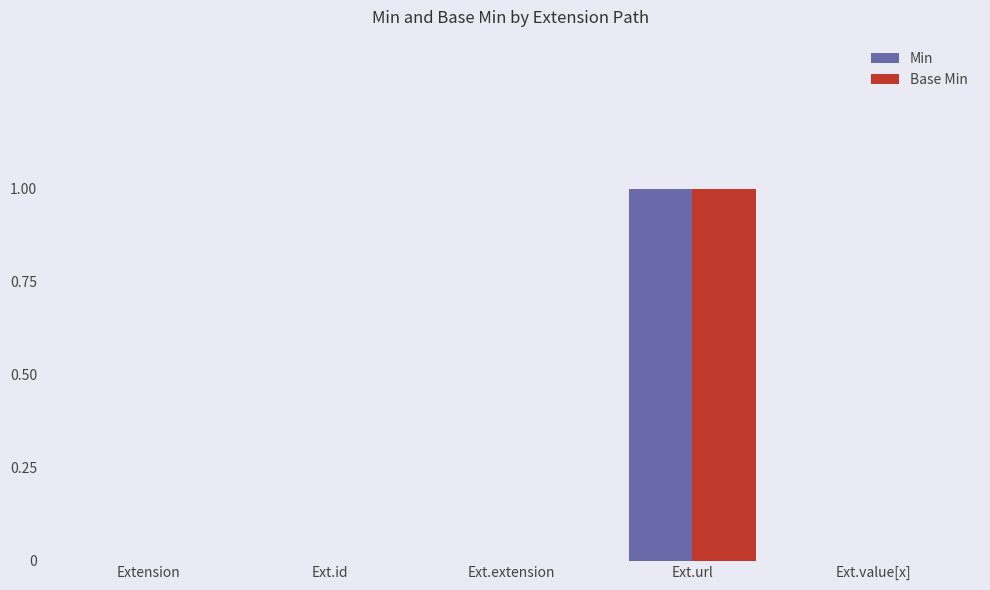

Is it true that Min equals 2 at Ext.url?

False